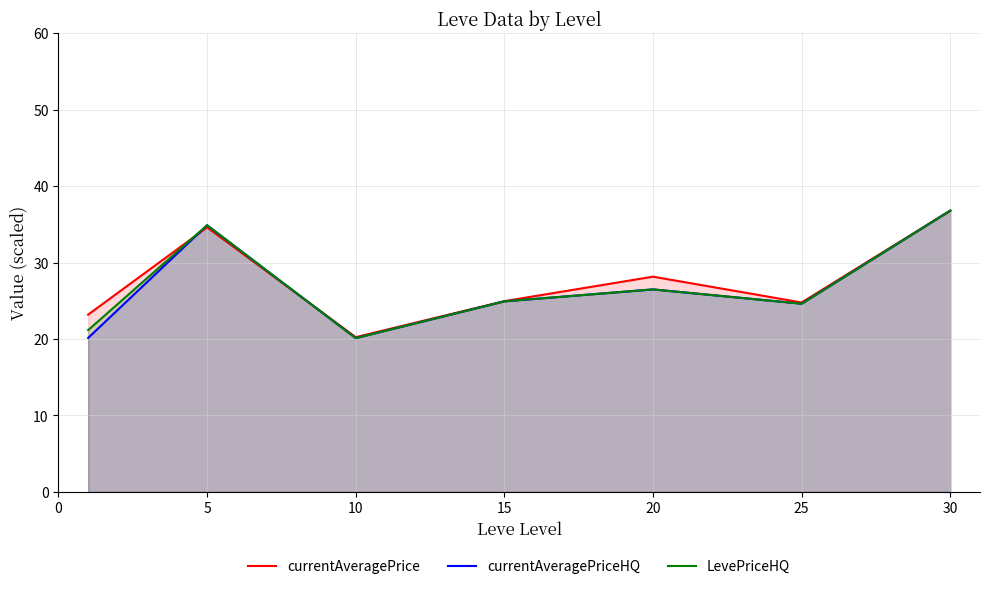

Is it true that currentAveragePrice equals 23.9 at 0?

False